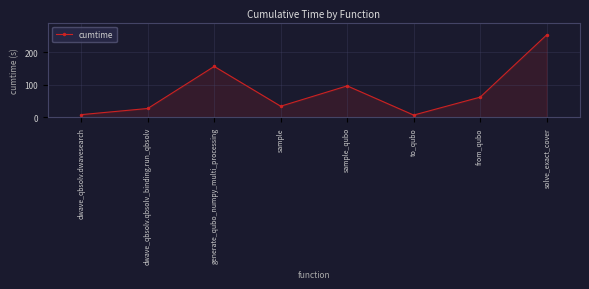

Where is the first local maximum?

generate_qubo_numpy_multi_processing